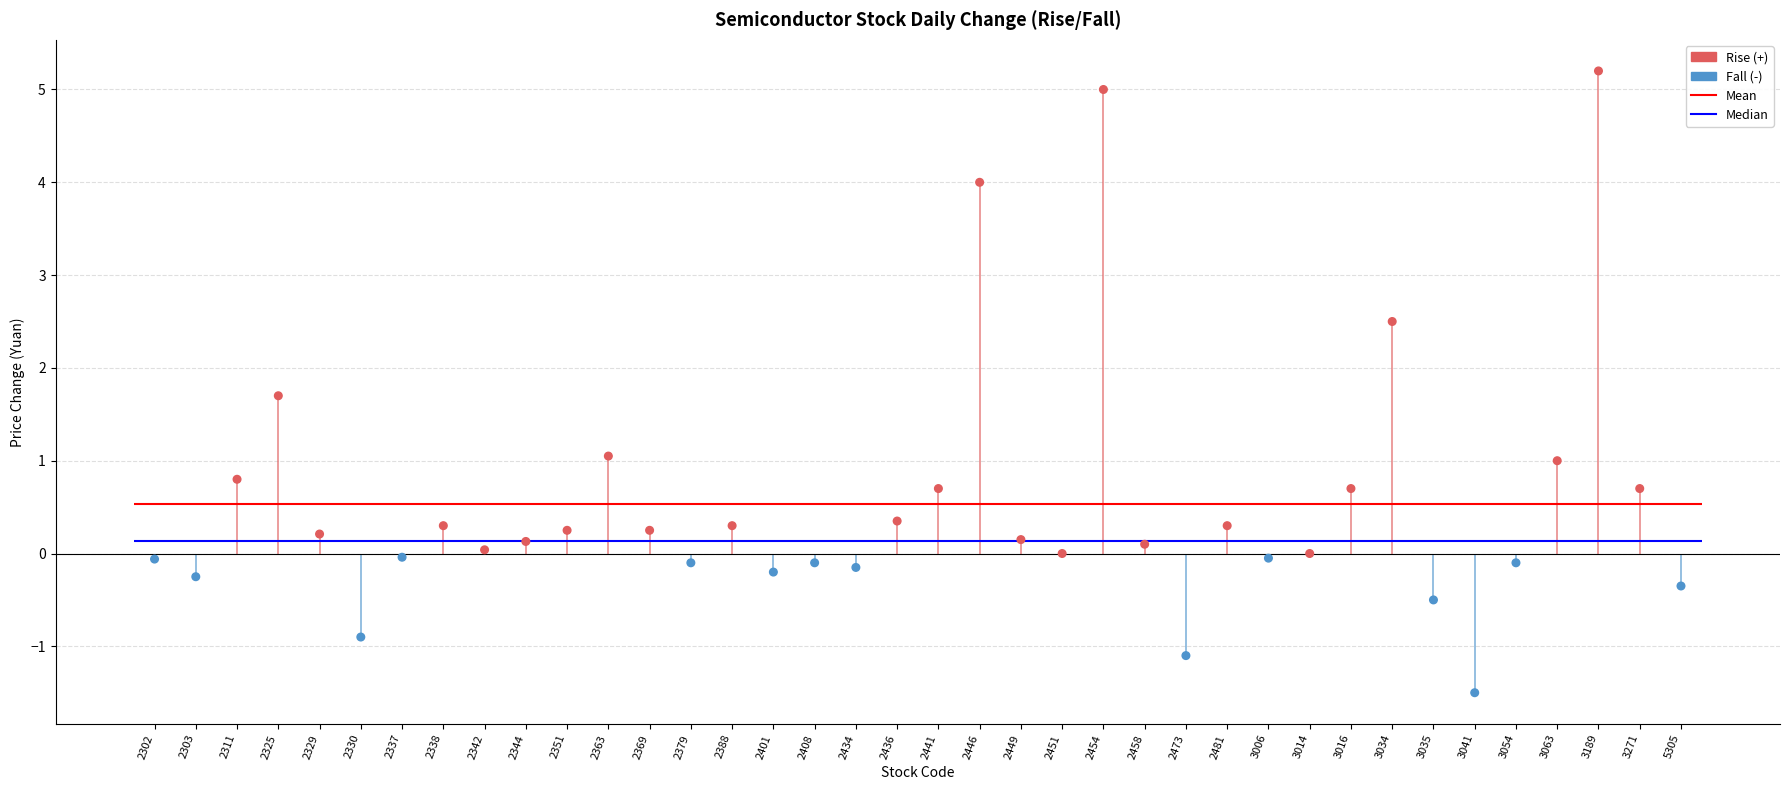

What is the change in value from 2351 to 3041?

-1.8